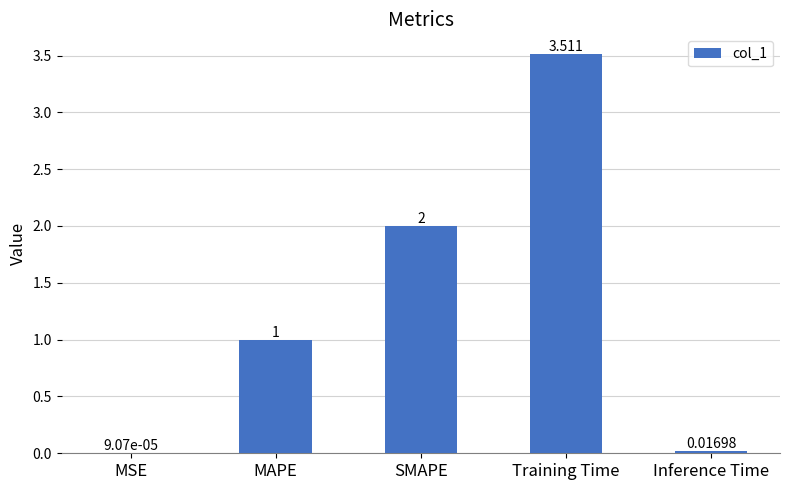

How many series are shown in this chart?

1